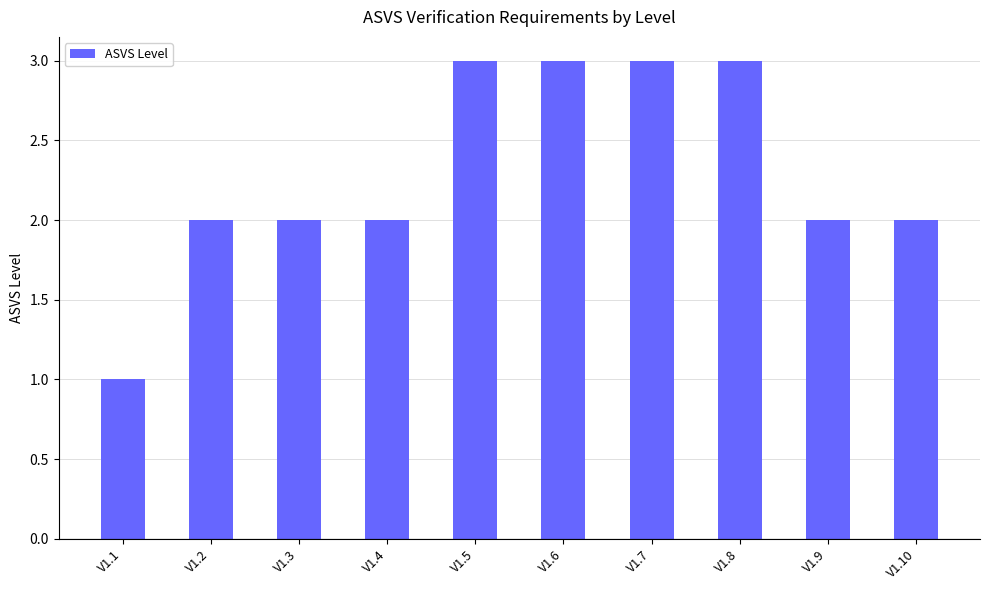

Reading right to left, list all the values displayed in this chart.

V1.10=2	V1.9=2	V1.8=3	V1.7=3	V1.6=3	V1.5=3	V1.4=2	V1.3=2	V1.2=2	V1.1=1